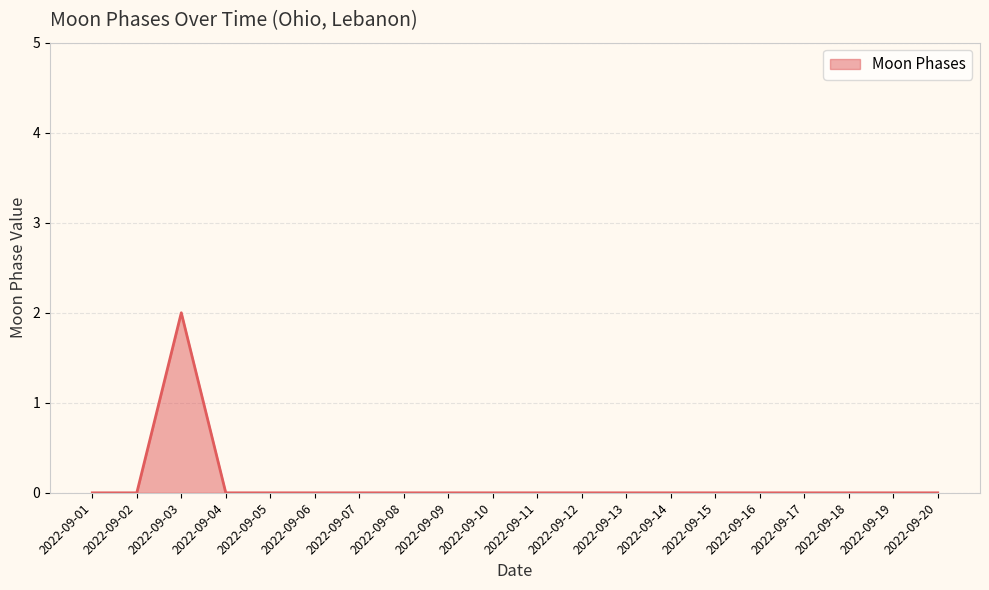

What is the maximum value shown in the chart?

2